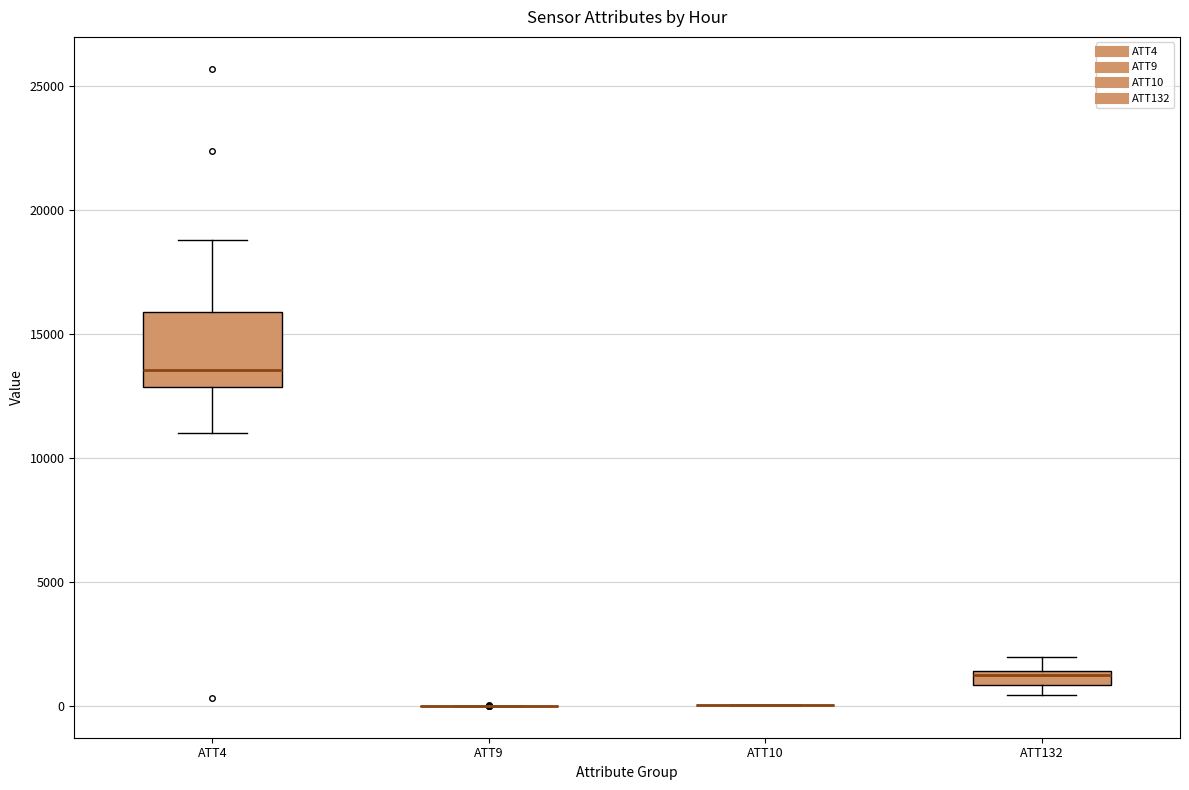

Which box is the tallest, from its lower edge to its upper edge?

ATT4